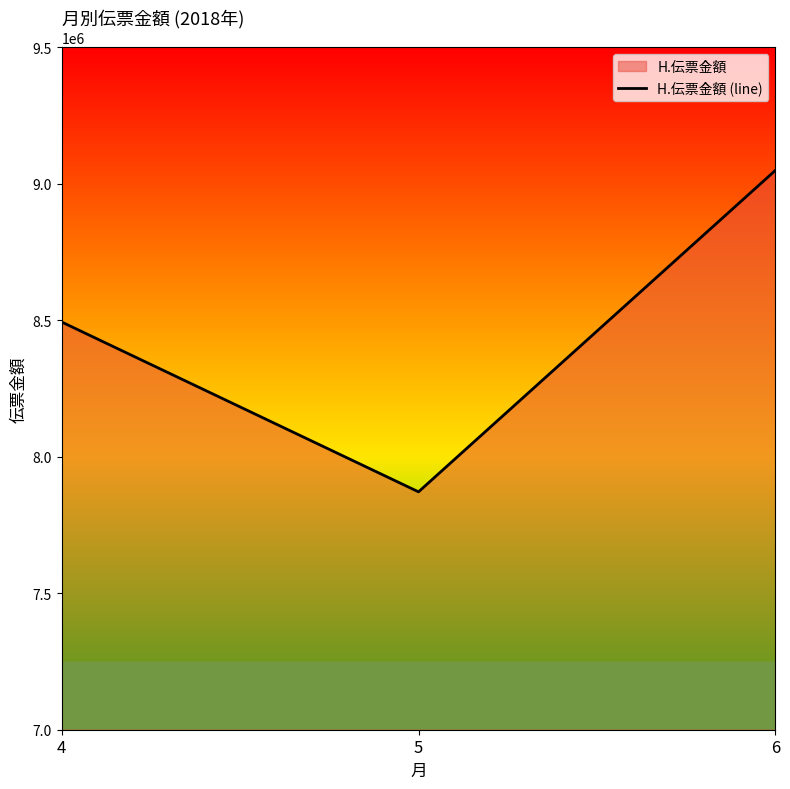

Reading left to right, extract all data points from this chart.

4=8493861	5=7871581	6=9049333